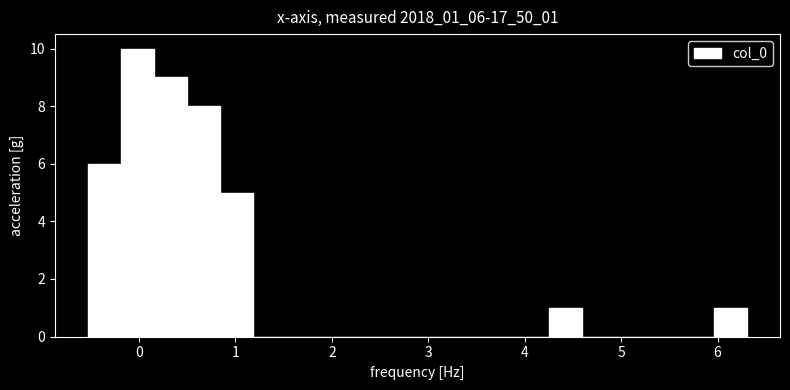

Read against the x-axis, roughly where is the centre of the tallest bar?

0.0